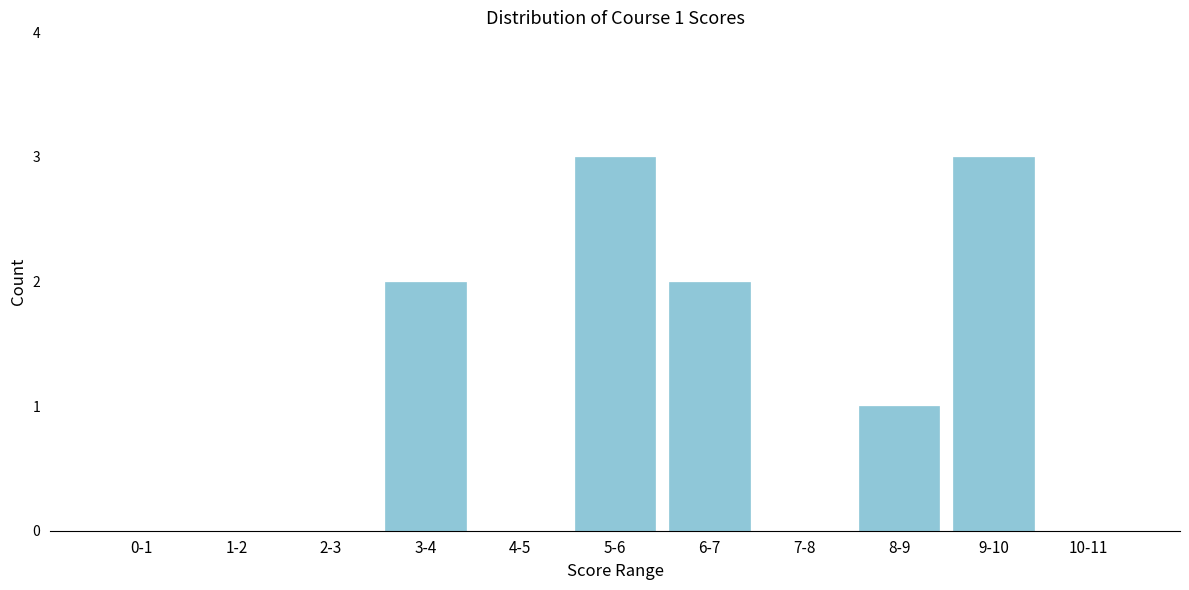

Reading right to left, list all the values displayed in this chart.

10-11=0	9-10=3	8-9=1	7-8=0	6-7=2	5-6=3	4-5=0	3-4=2	2-3=0	1-2=0	0-1=0